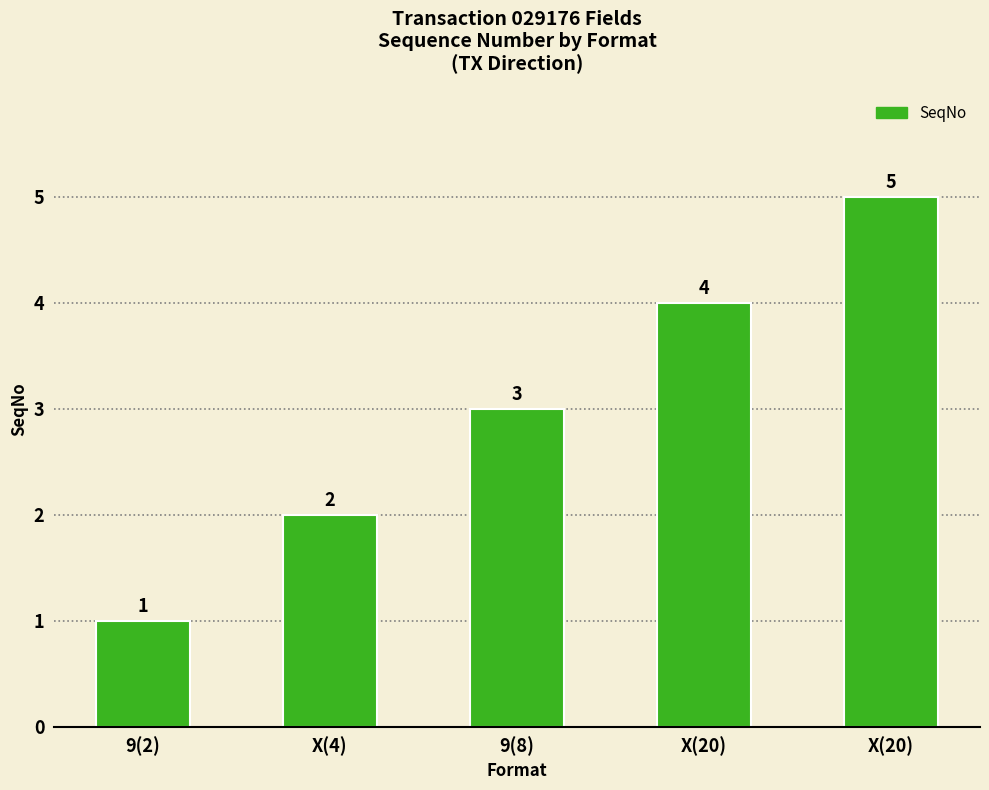

Rank the categories by value from lowest to highest.

9(2), X(4), 9(8), X(20), X(20)